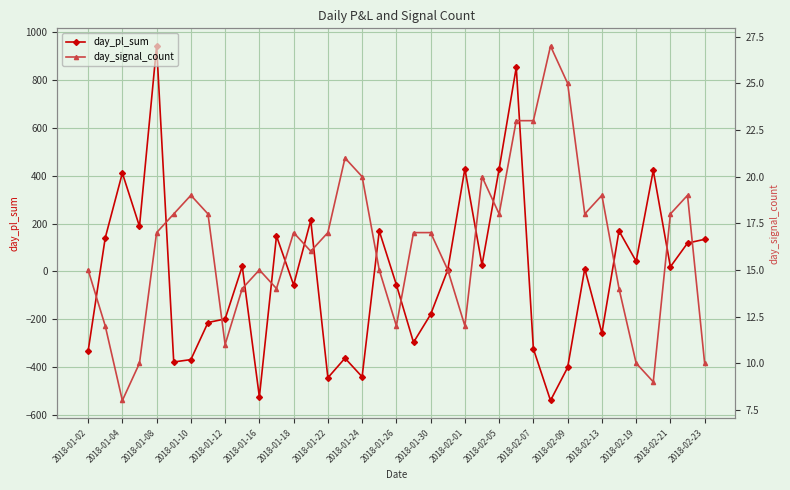

Which series ends up on top after the final intersection of day_pl_sum and day_signal_count?

day_pl_sum